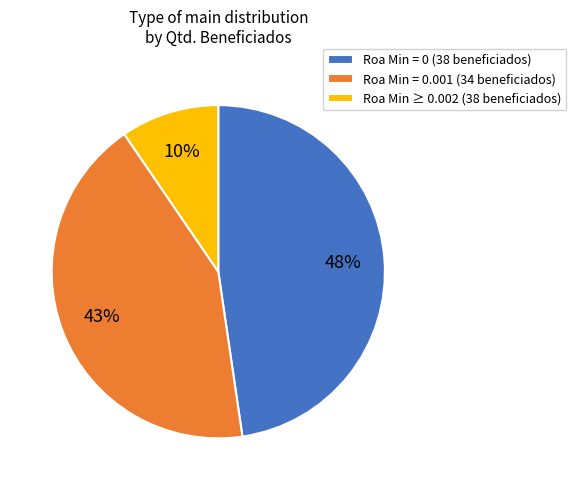

True or false: Roa Min = 0 (38 beneficiados) accounts for 48% of the total.

True